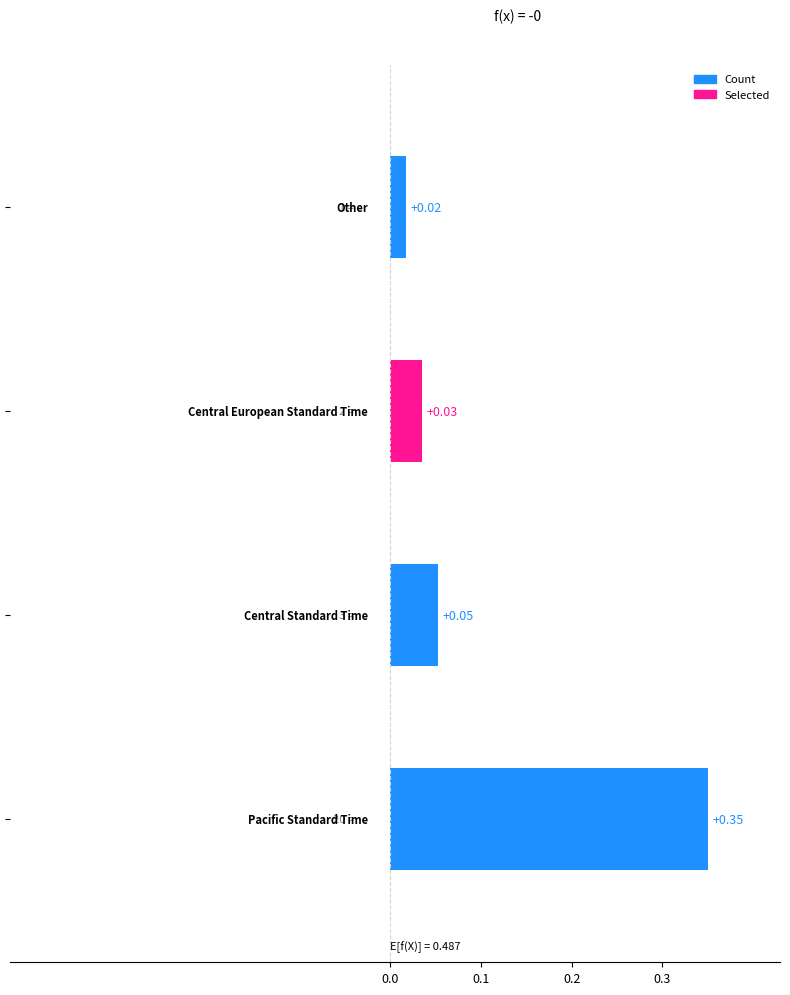

Are the bars grouped side by side (vs. stacked)?

No